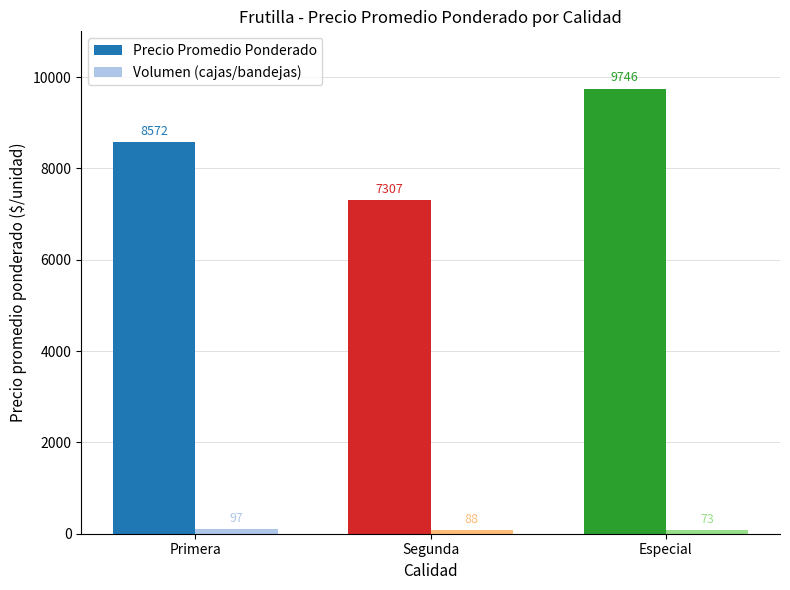

What is the maximum value shown in the chart?

9746